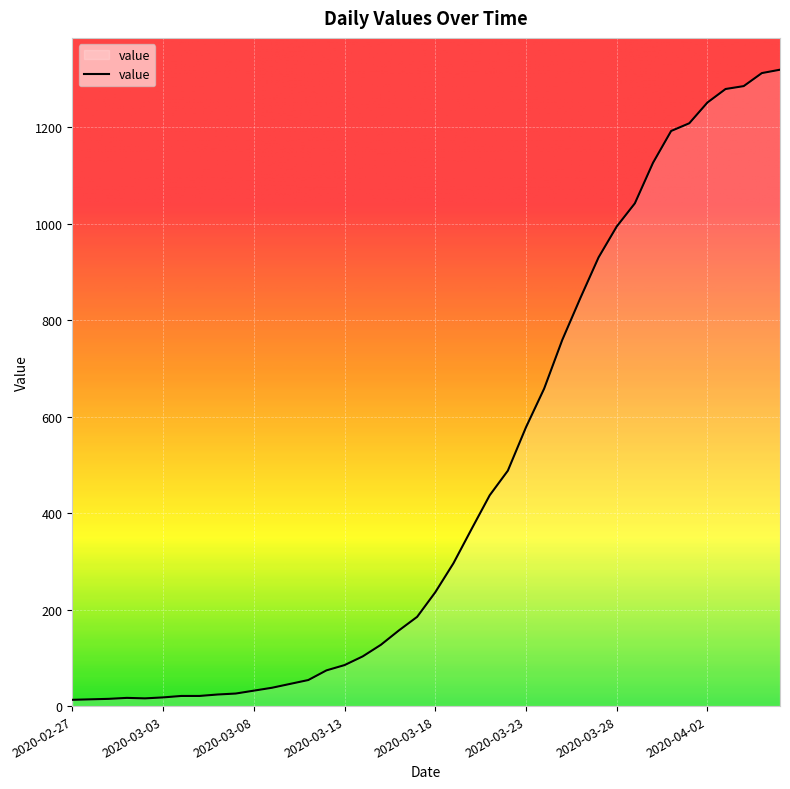

What is the maximum value shown in the chart?

1319